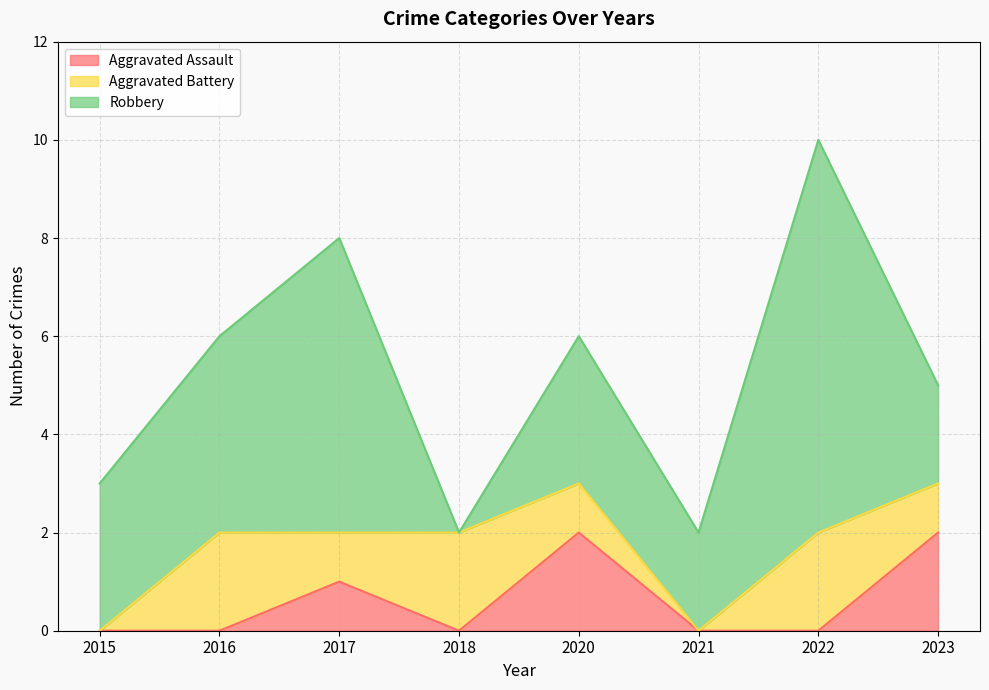

The value of Robbery at 2021 is 2. True or false?

True